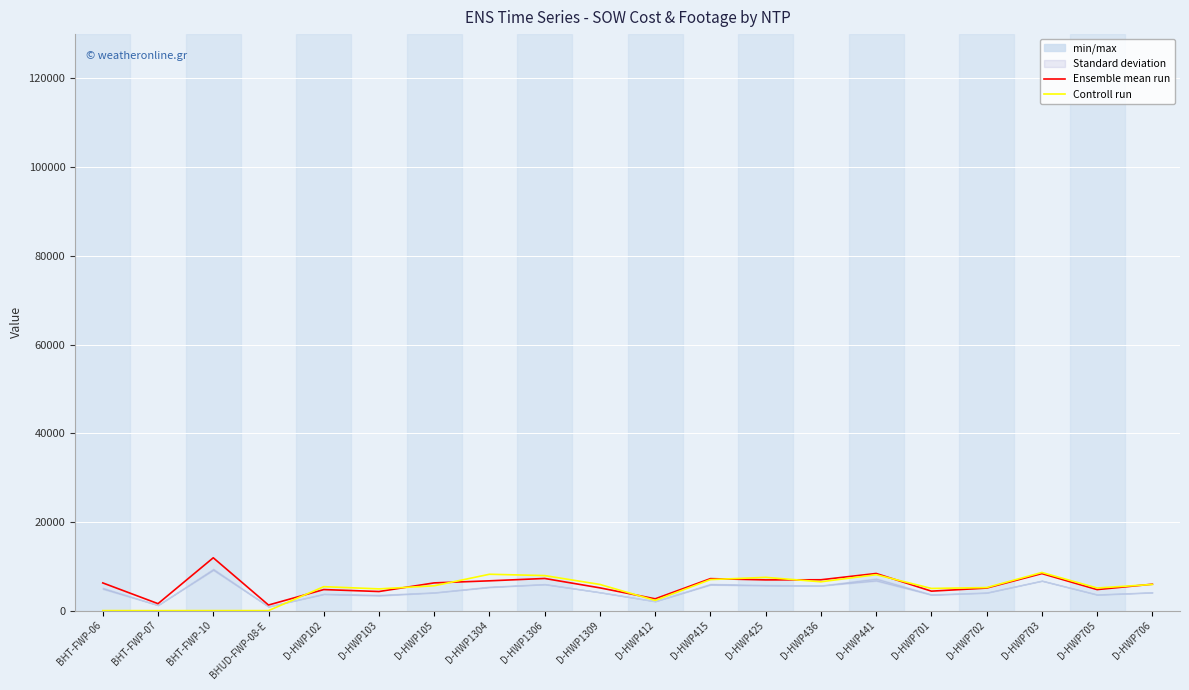

List the series in order of their peak value, highest first.

Ensemble mean run, Controll run